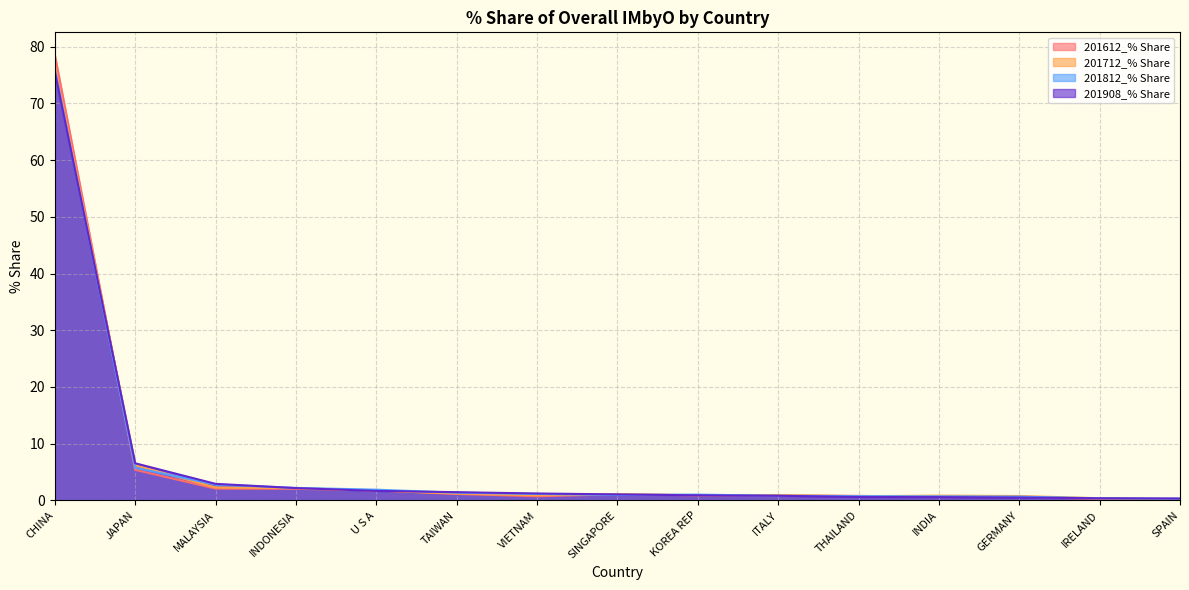

The 201812_% Share series shows 0.4 at SPAIN. True or false?

False